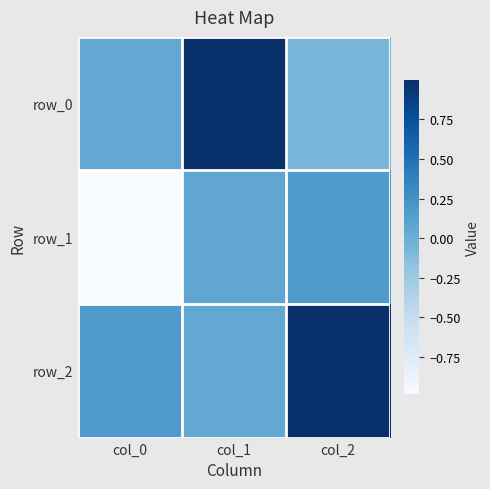

Rank the series by their maximum value, from highest to lowest.

row_0, row_2, row_1